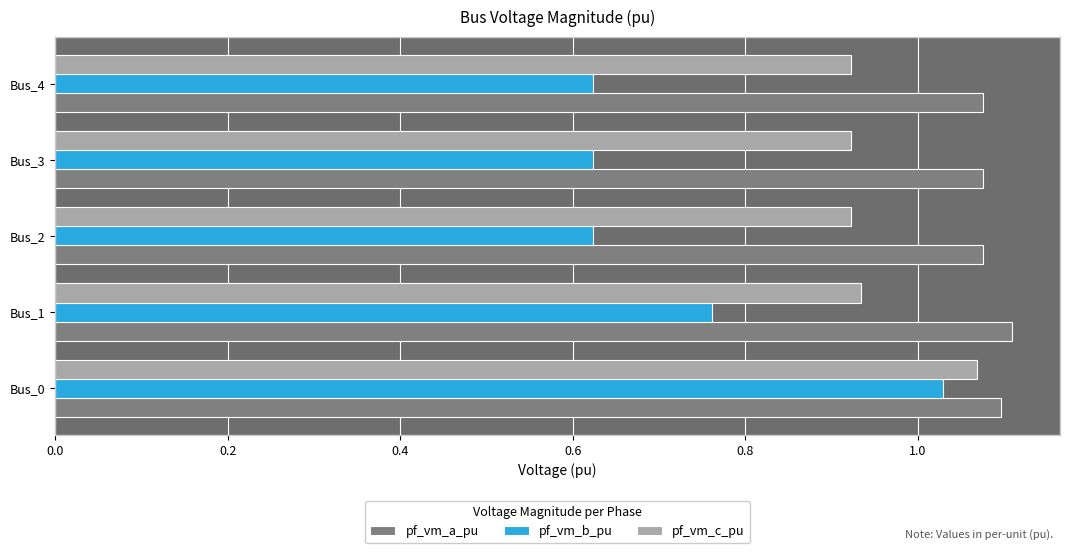

Rank the series at Bus_2 from lowest to highest value.

pf_vm_b_pu, pf_vm_c_pu, pf_vm_a_pu